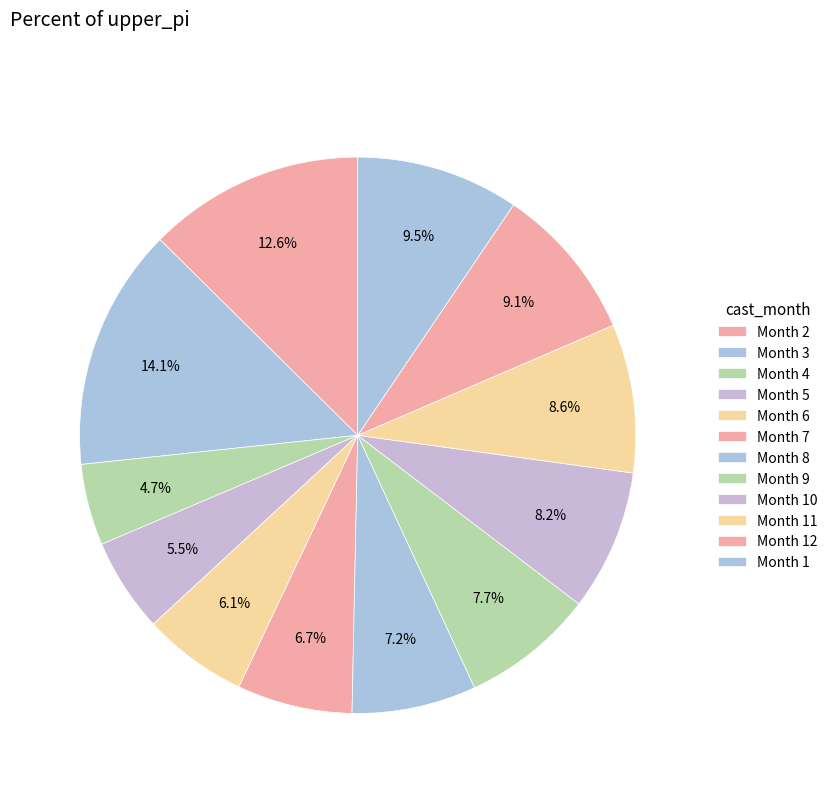

How many slices are in this pie chart?

12